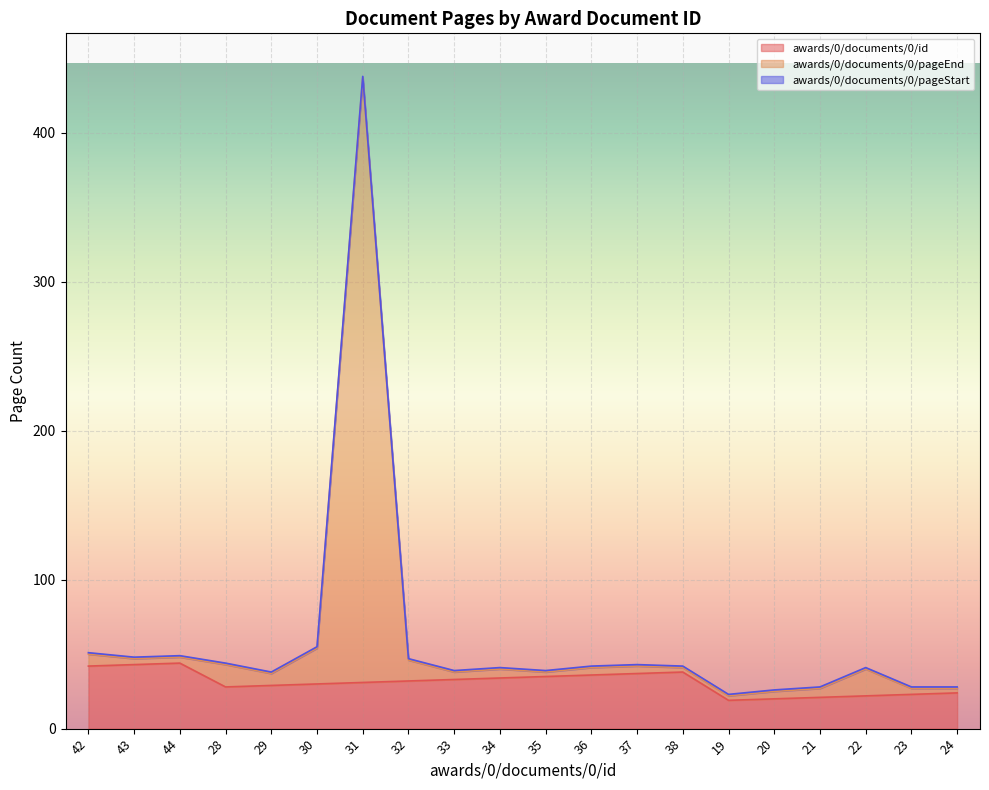

Where does the awards/0/documents/0/id series first go above 32?

42